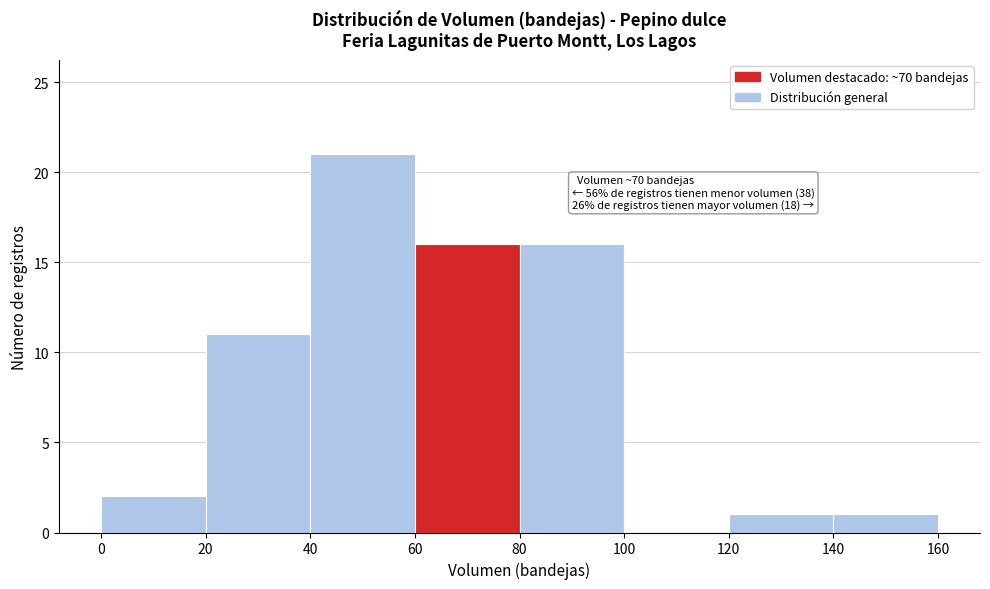

Which range on the x-axis has the tallest bar?

40 to 60